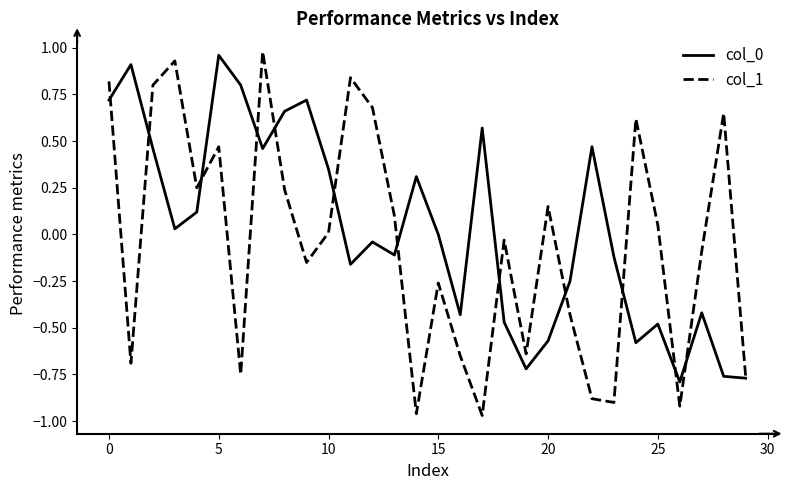

What is the difference between the second highest and minimum values in the col_0 series?

1.7